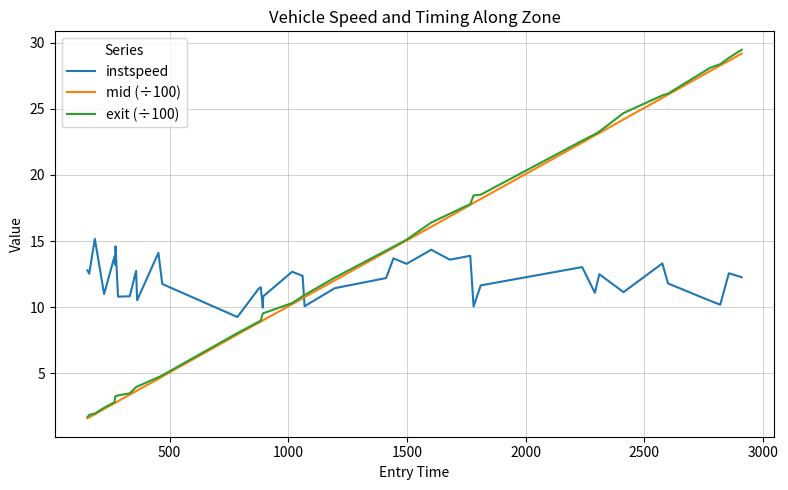

Which series has the widest spread of values?

exit (÷100)